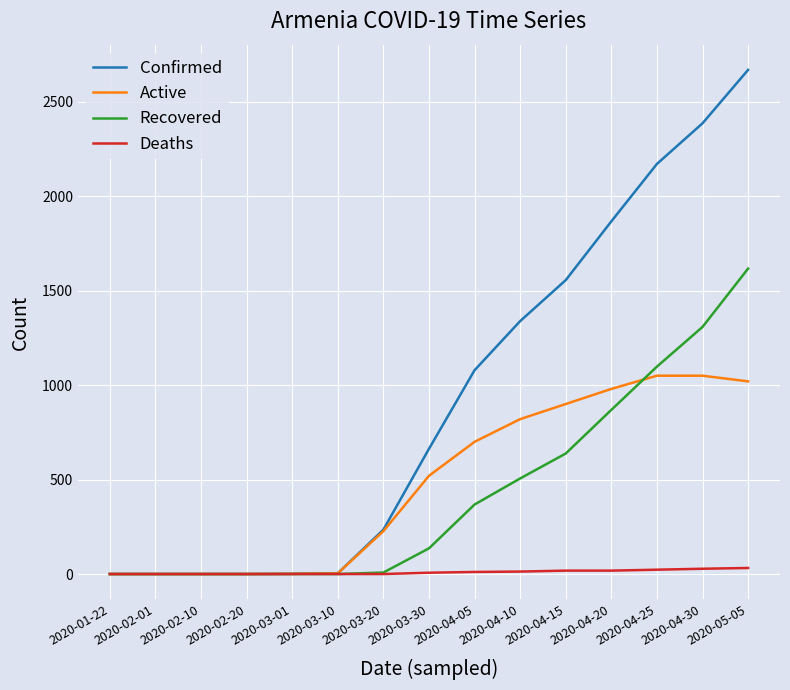

The value of Recovered at 2020-04-15 is 638. True or false?

True